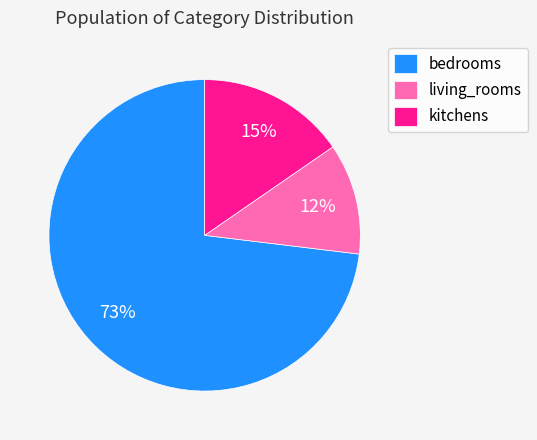

Is the sum of kitchens and bedrooms greater than half?

Yes